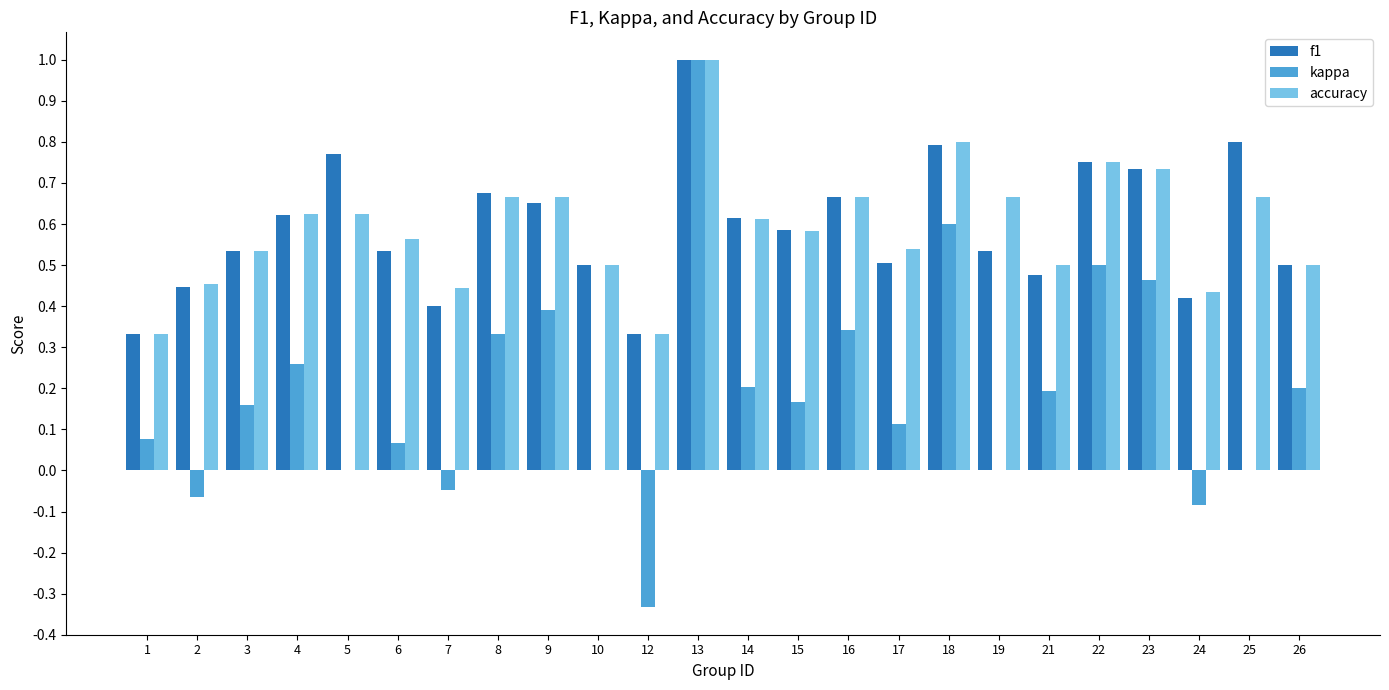

Which series changed the most between 6 and 14?

kappa